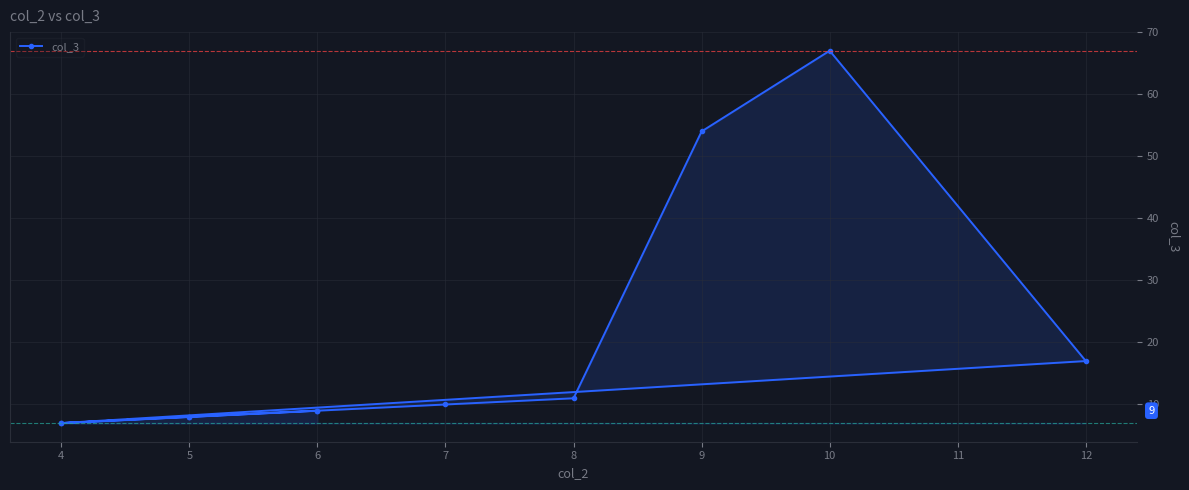

What is the change in value from 4 to 6?

+2